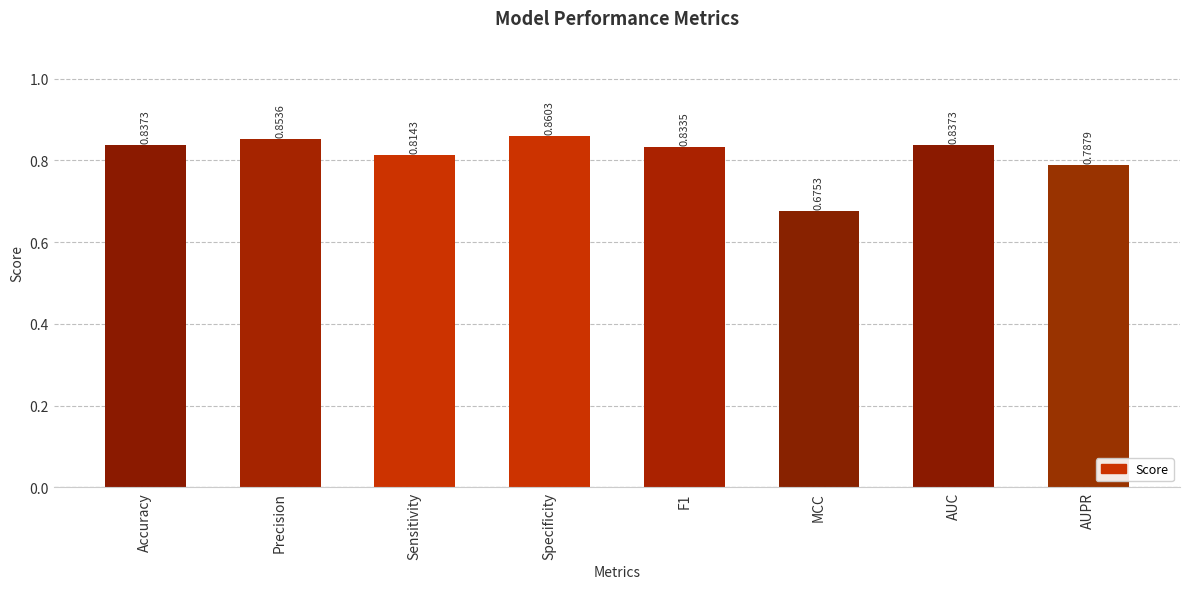

What is the label of the 3rd bar from the right?

MCC